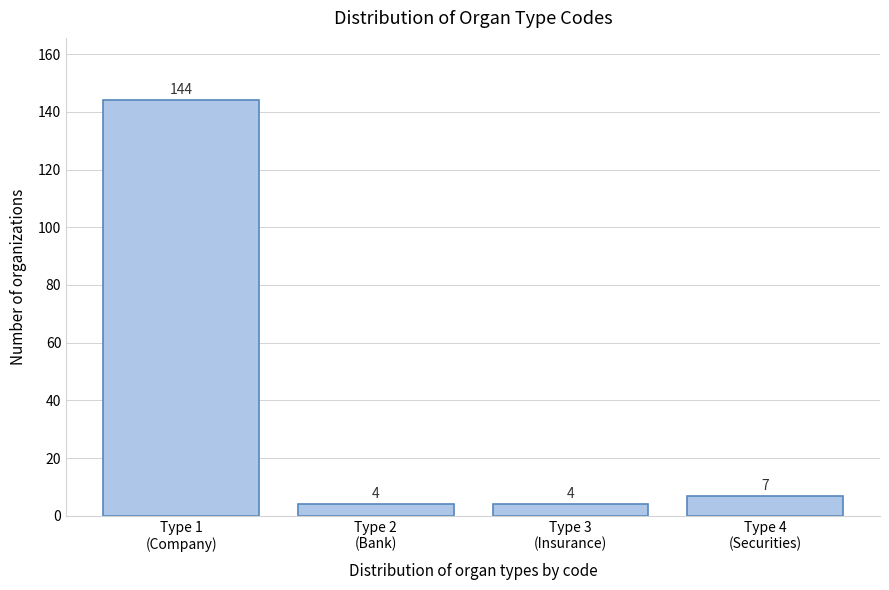

Reading left to right, list all the values displayed in this chart.

144	4	4	7